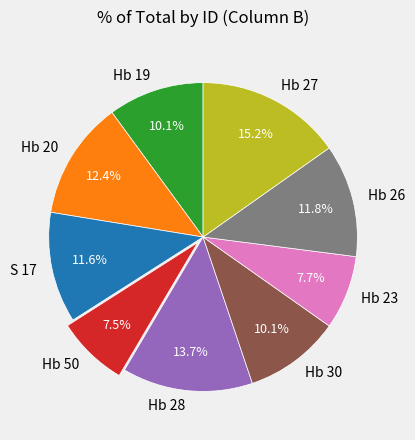

Between Hb 19 and S 17, which is larger?

S 17